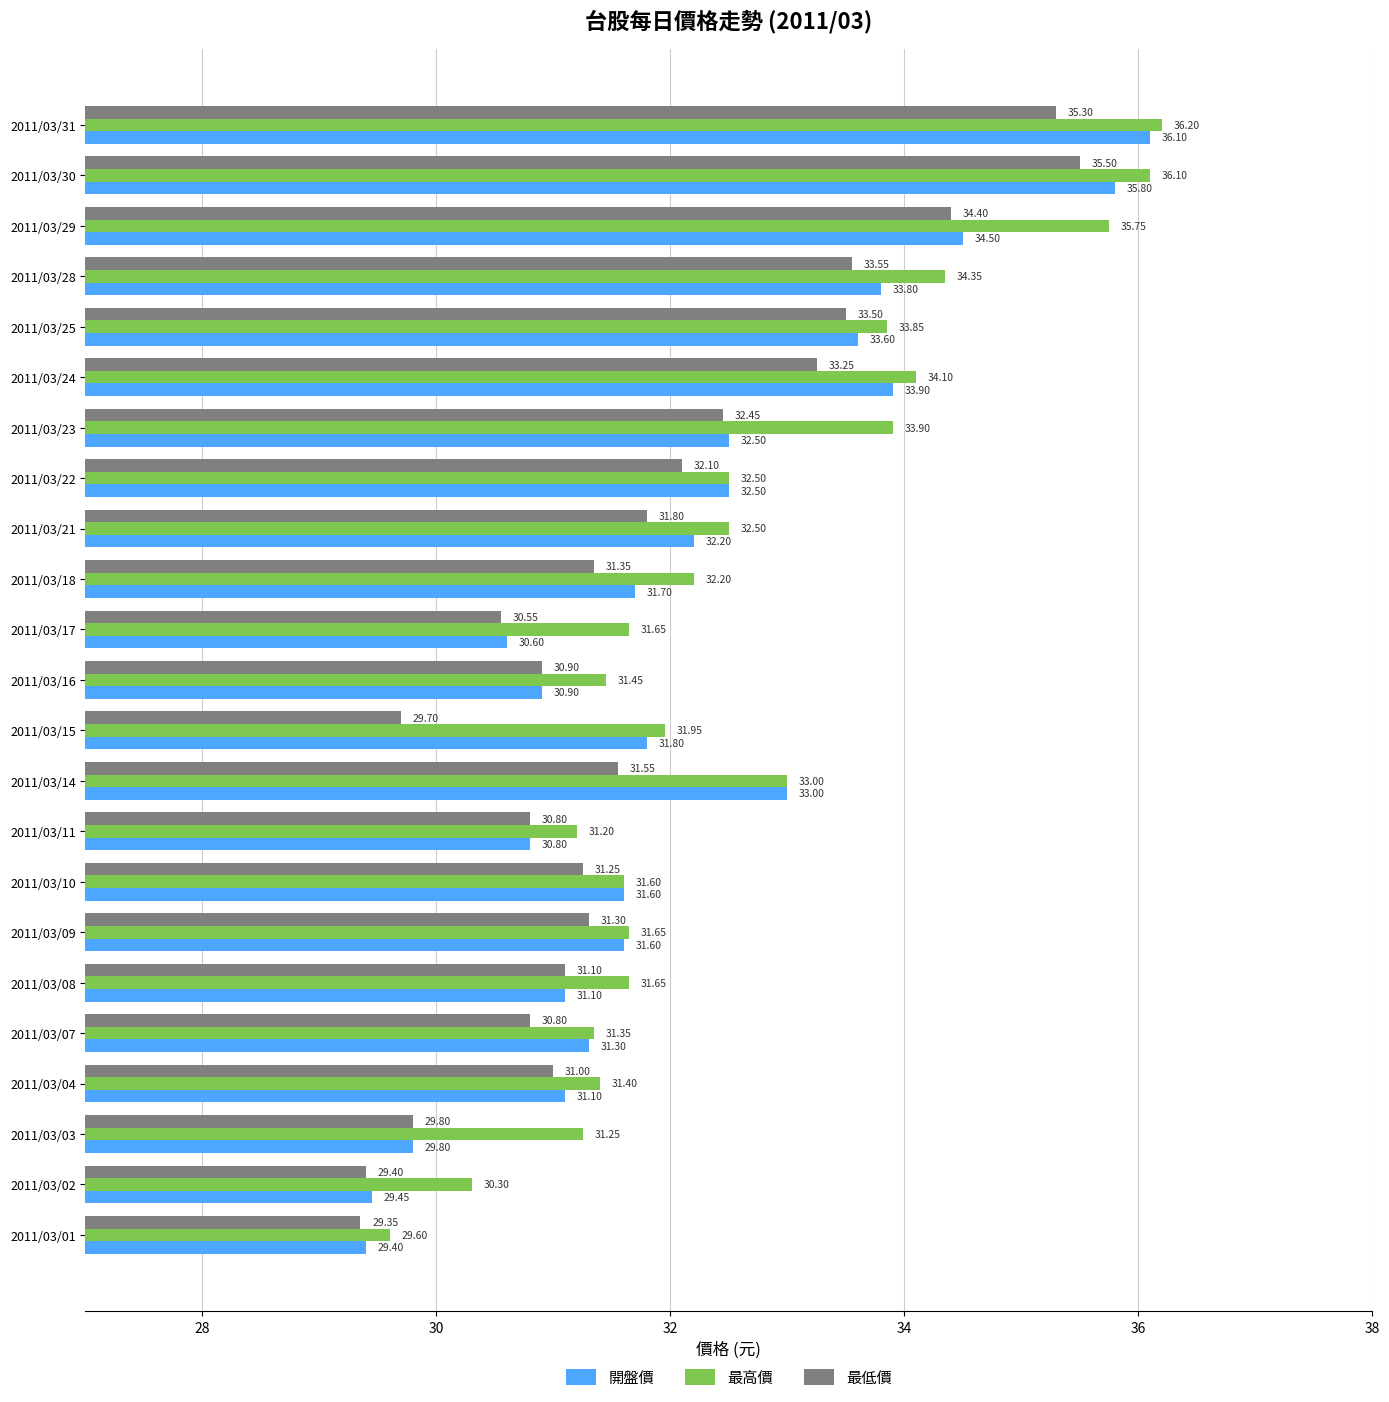

What is the difference between the 開盤價 values at 2011/03/08 and 2011/03/18?

0.6